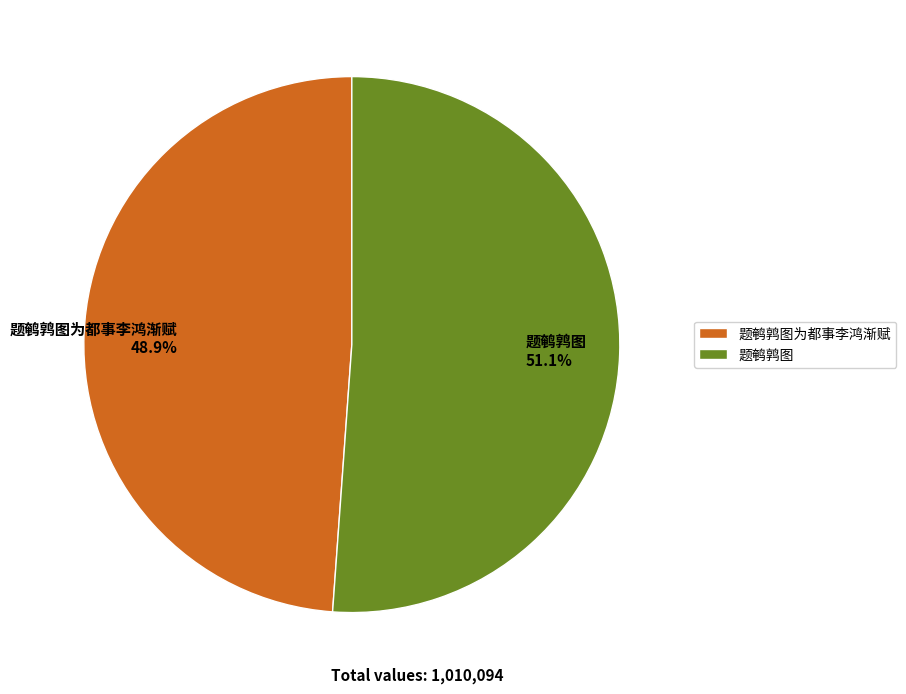

To the nearest percent, what is the difference between the 题鹌鹑图 and 题鹌鹑图为都事李鸿渐赋 slice percentages?

2%